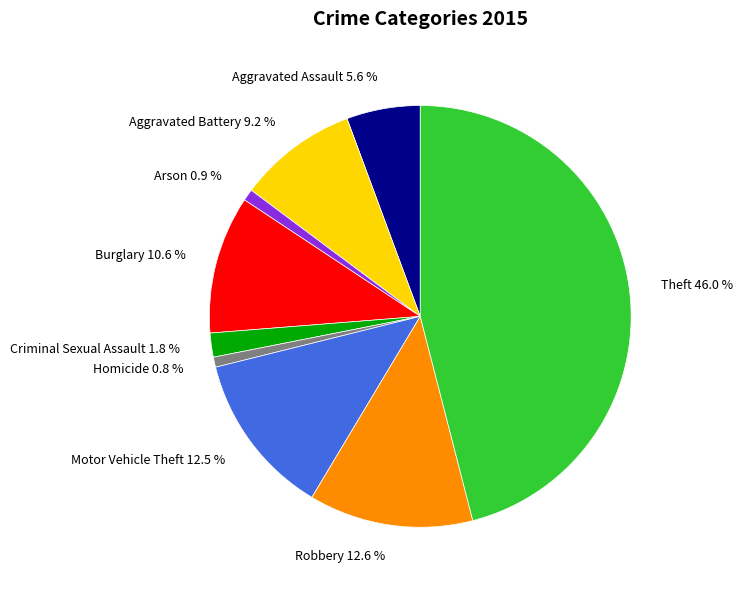

What is the largest slice in the pie chart?

Theft